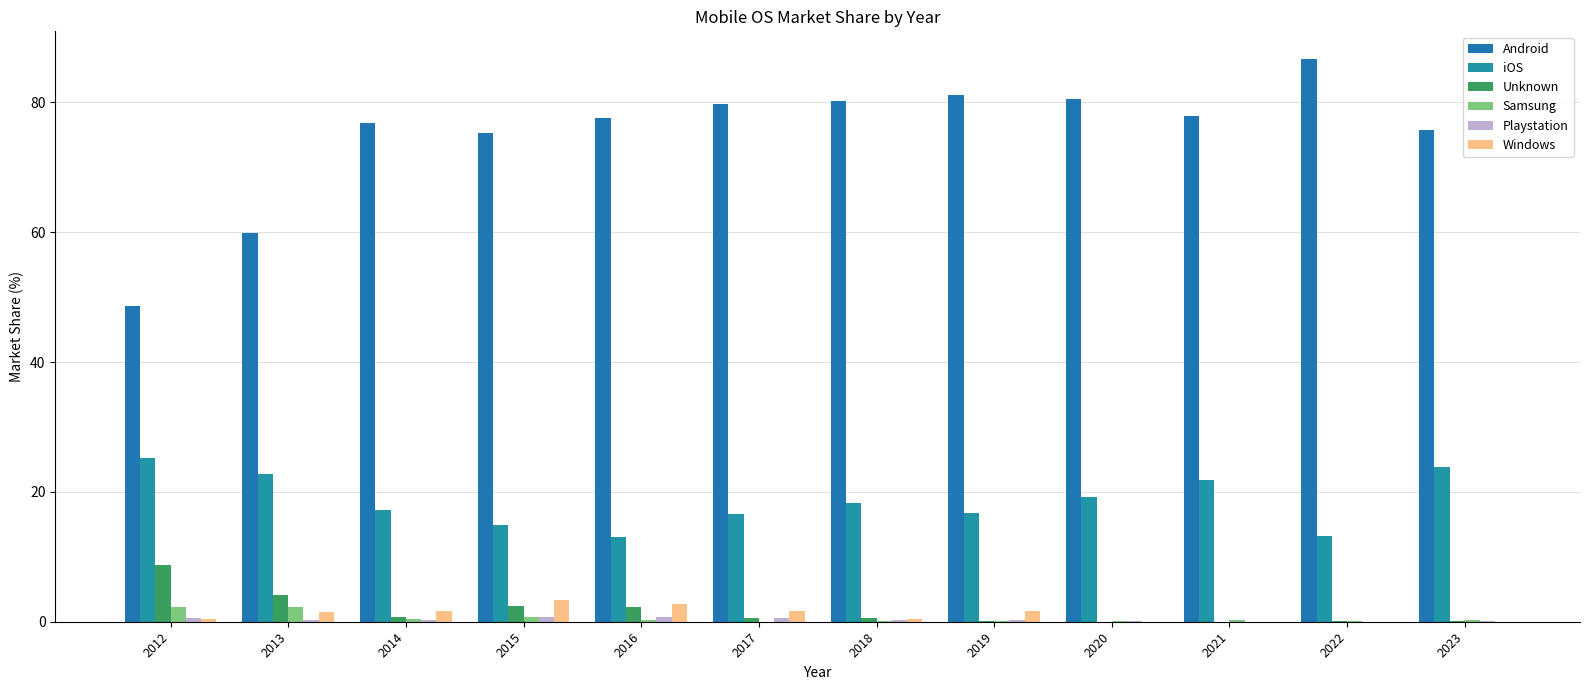

At which label does iOS first exceed 18?

2012